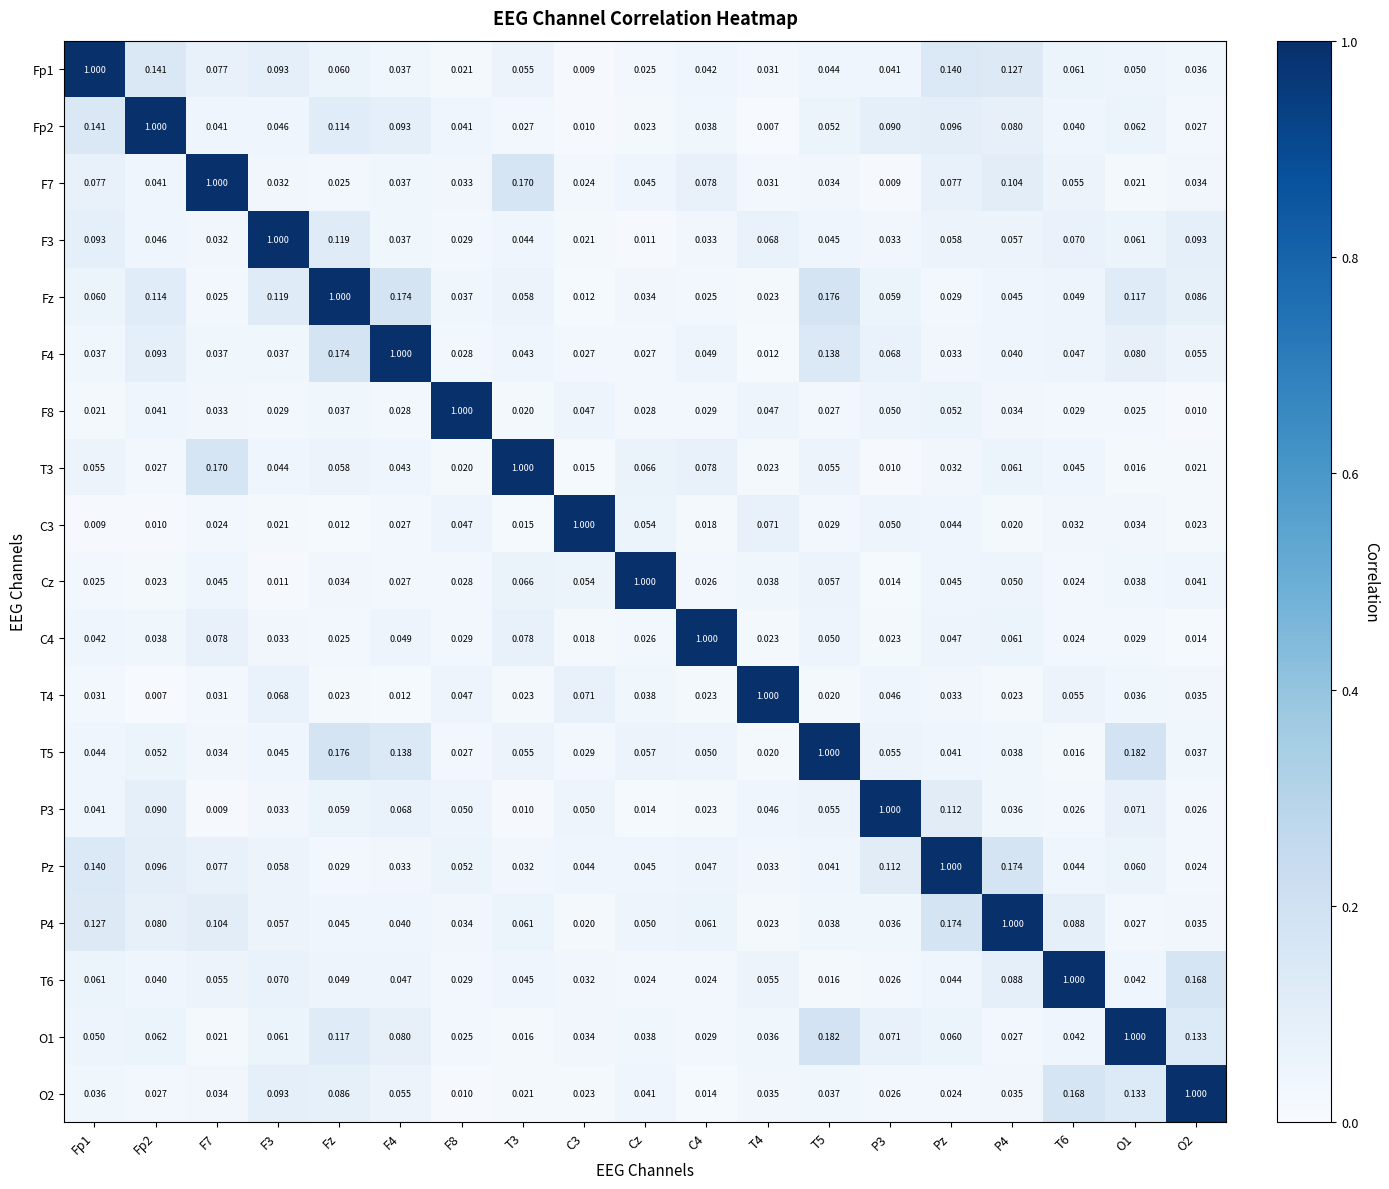

At which category is the sum across all series the highest?

Fz